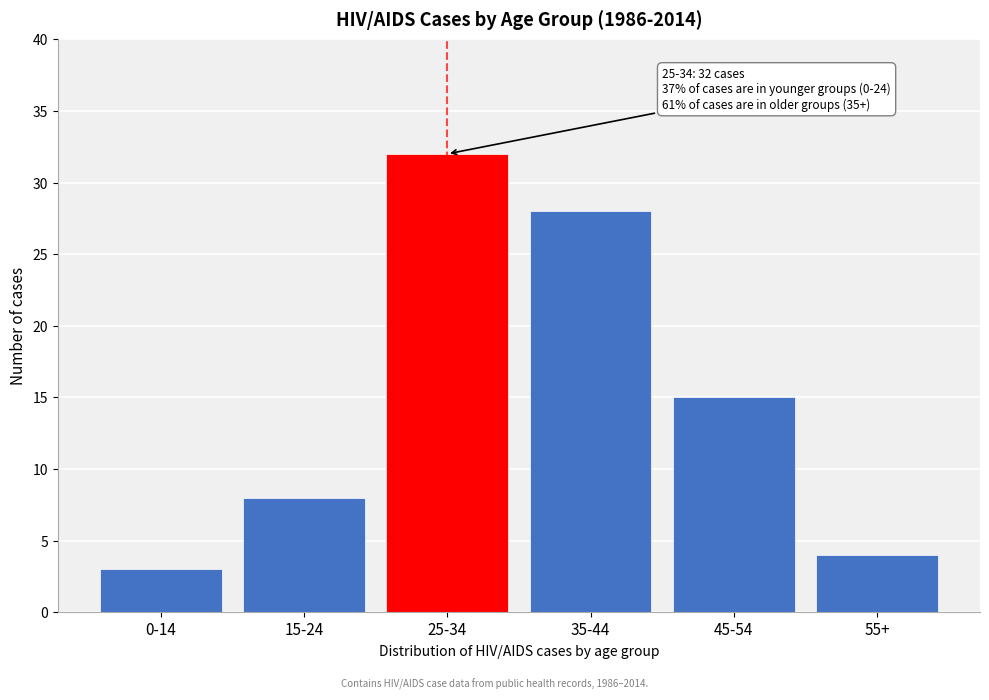

Reading right to left, transcribe all the data shown in this chart.

4	15	28	32	8	3